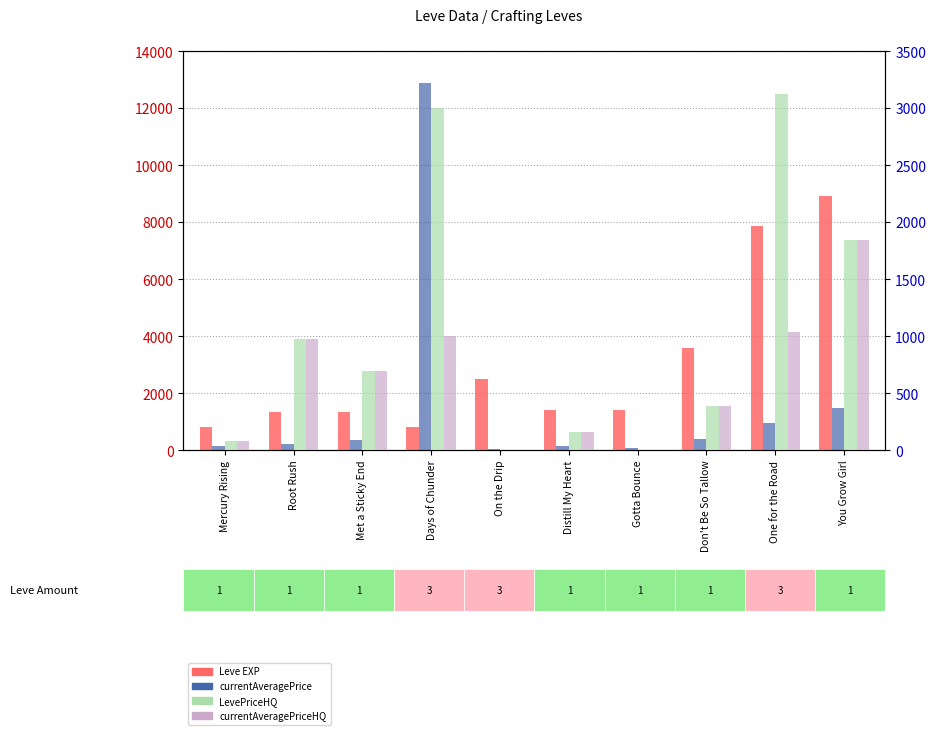

How many bars are there in total?

40